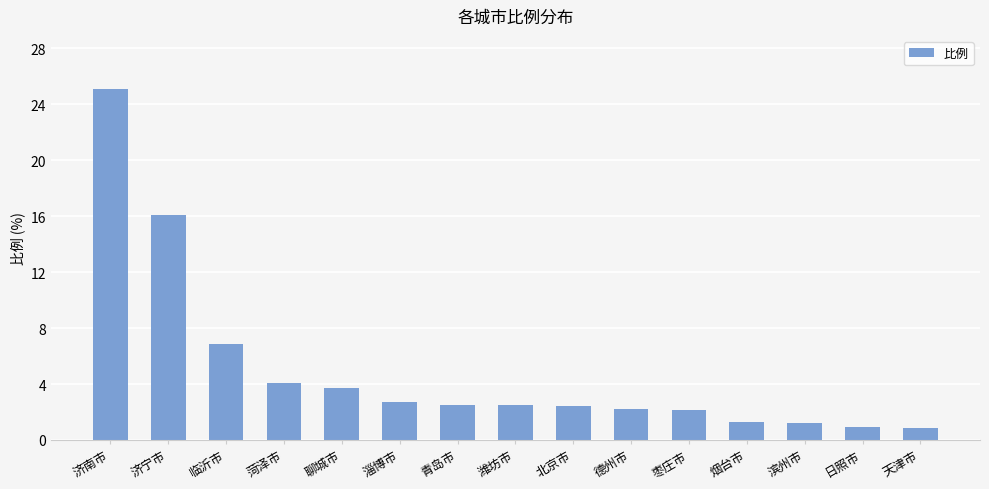

Which category has the highest value across all series?

济南市